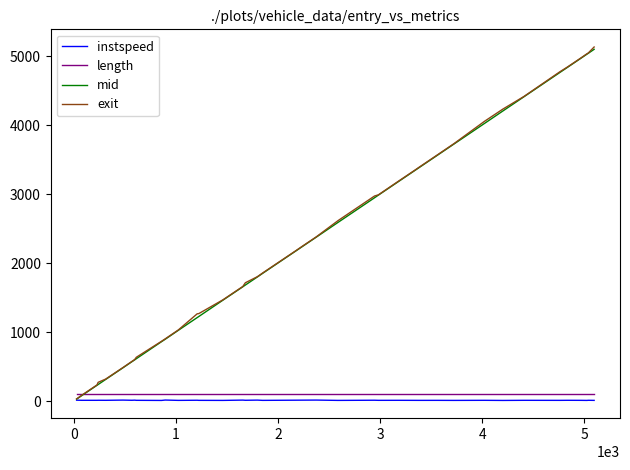

True or false: length and instspeed cross at least once.

False